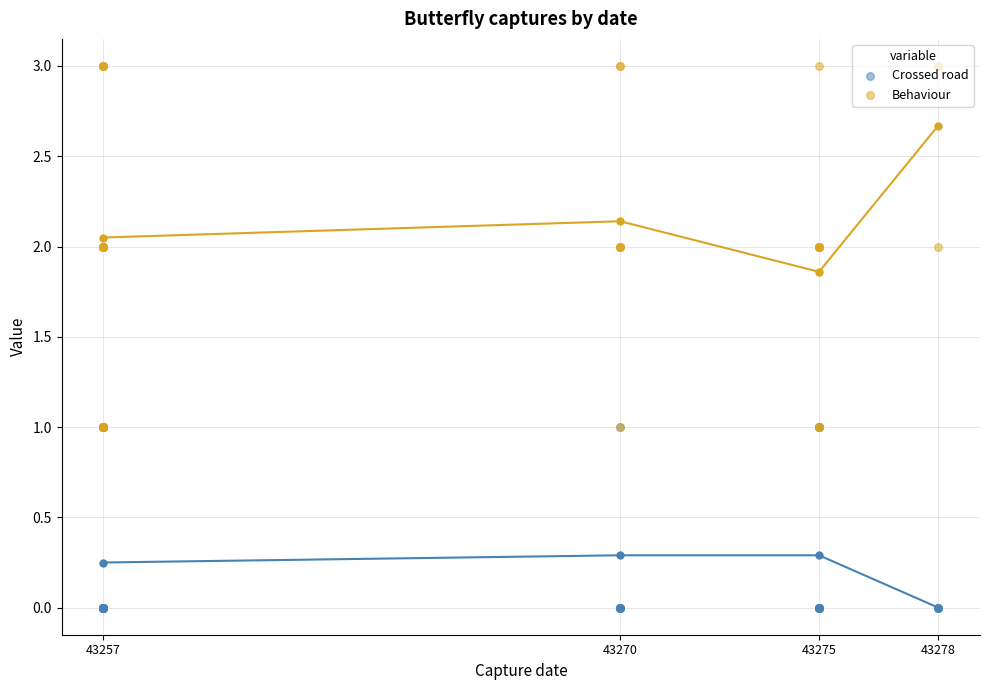

Which series reaches the minimum Y coordinate?

Crossed road